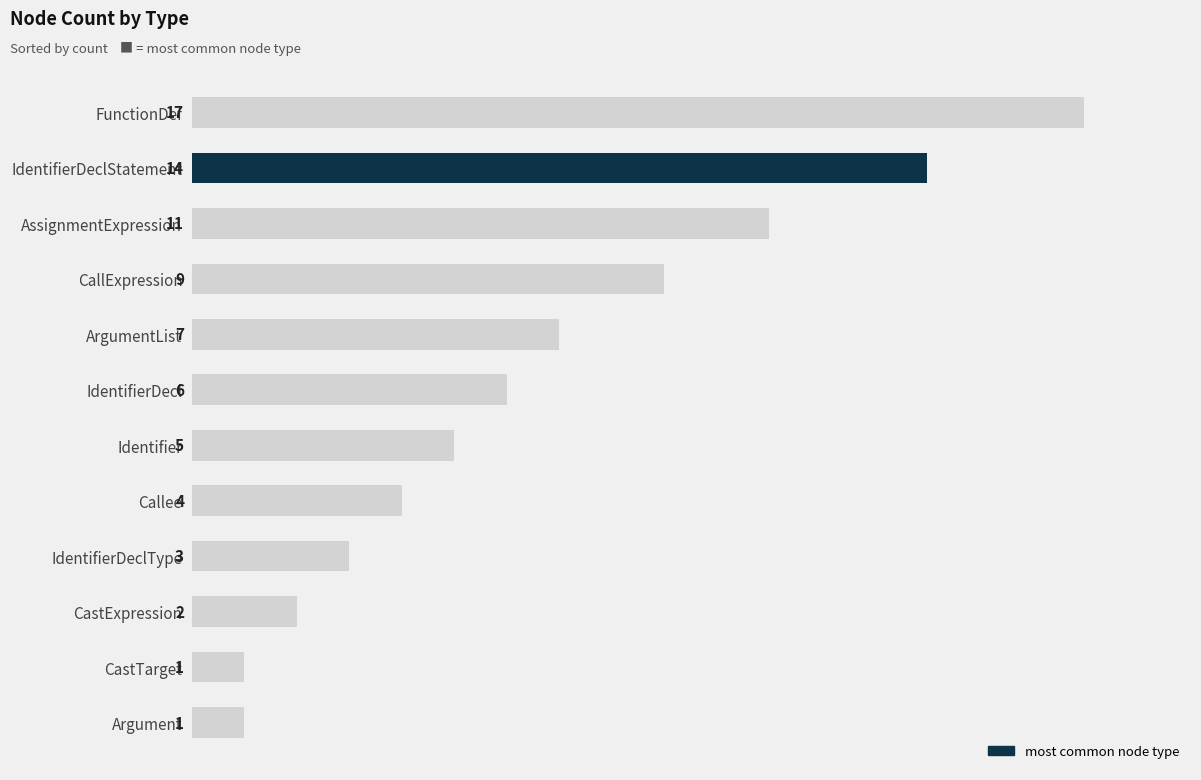

Which has a higher value, IdentifierDeclStatement or ArgumentList?

IdentifierDeclStatement